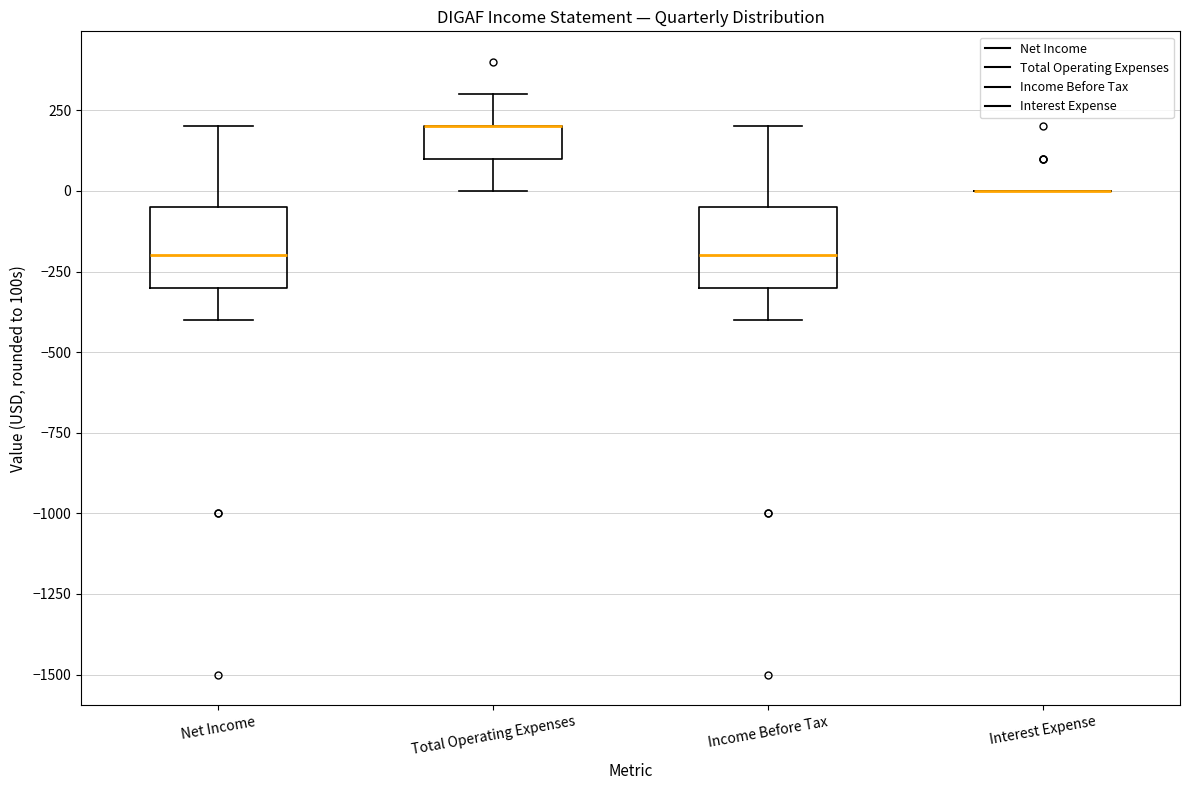

Reading left to right, read every box against the y-axis: the position of its median line, the range the box covers, and the ends of its whiskers. The values are not printed on the chart, so give them approximately, as read against the axis.

Net Income: median -200, box -300 to -50, whiskers -400 to 200
Total Operating Expenses: median 200 (drawn on the box's upper edge), box 100 to 200, whiskers 0 to 300
Income Before Tax: median -200, box -300 to -50, whiskers -400 to 200
Interest Expense: box collapsed to a line at 0, whiskers 0 to 0